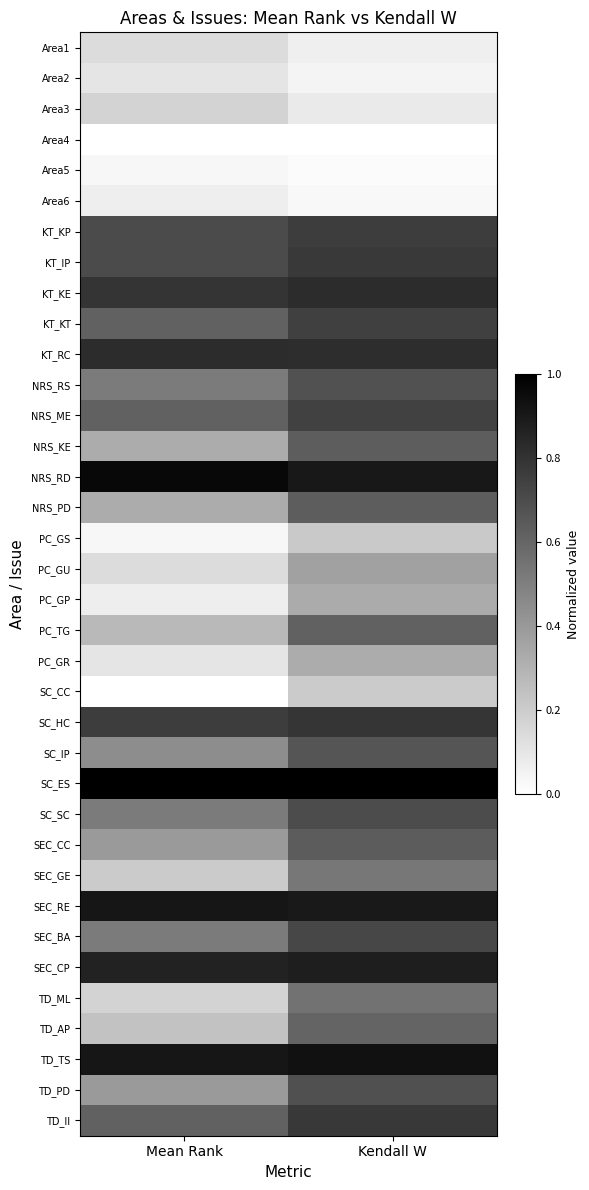

Rank the series at Kendall W from lowest to highest value.

Area4, Area5, Area6, Area2, Area1, Area3, SC_CC, PC_GS, PC_GR, PC_GP, PC_GU, SEC_GE, TD_ML, TD_AP, PC_TG, NRS_KE, NRS_PD, SEC_CC, SC_IP, NRS_RS, TD_PD, SC_SC, SEC_BA, NRS_ME, KT_KT, KT_KP, KT_IP, TD_II, SC_HC, KT_RC, KT_KE, SEC_CP, SEC_RE, NRS_RD, TD_TS, SC_ES